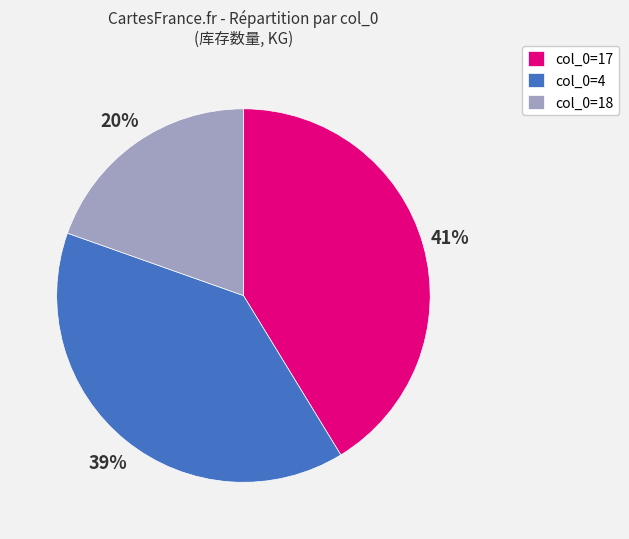

To the nearest percent, what is the average slice percentage?

33%